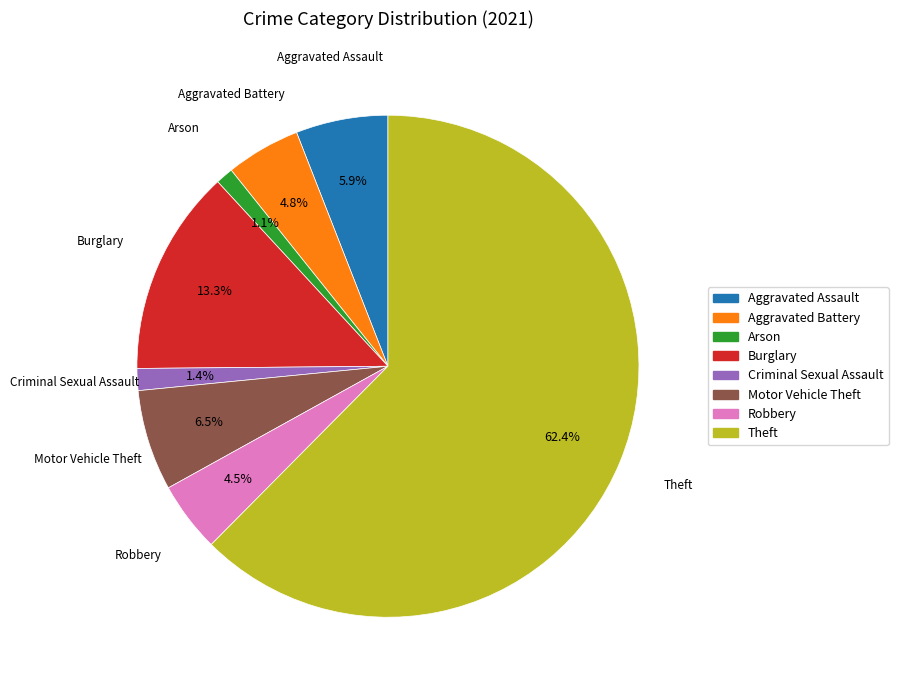

Between Aggravated Assault and Motor Vehicle Theft, which is larger?

Motor Vehicle Theft